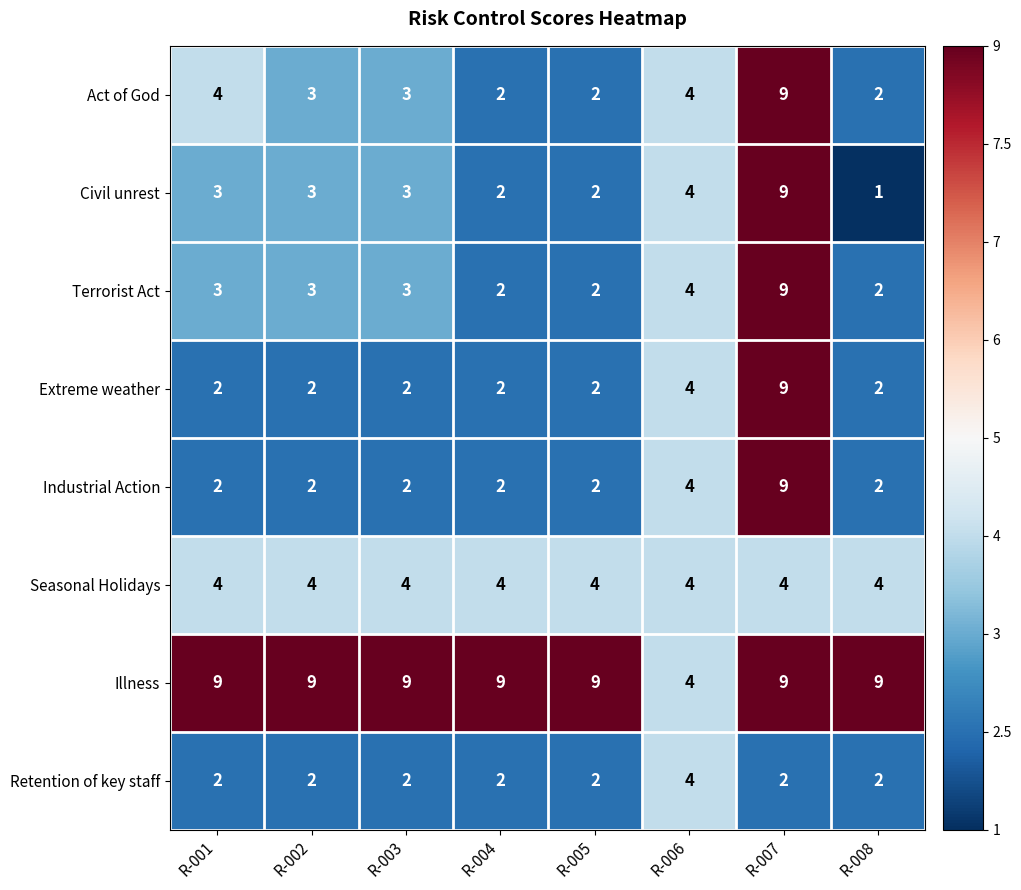

At which category is the sum across all series the highest?

R-007